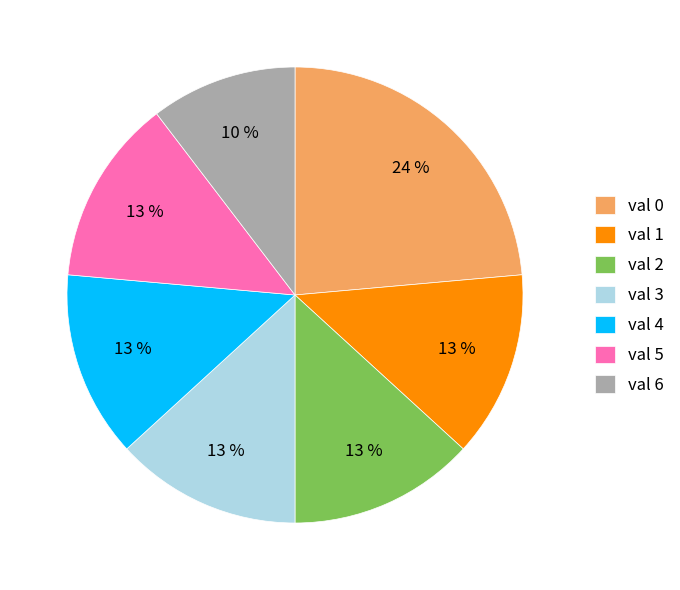

What percentage is the val 3 slice, to the nearest percent?

13%